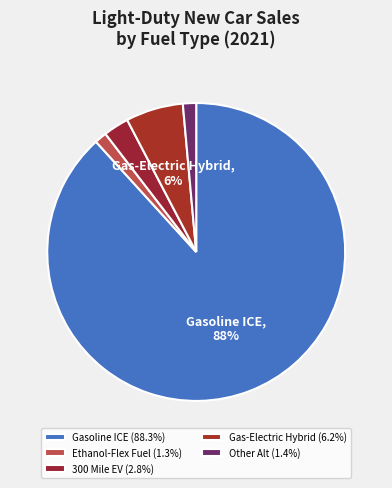

How many segments does this pie chart have?

5